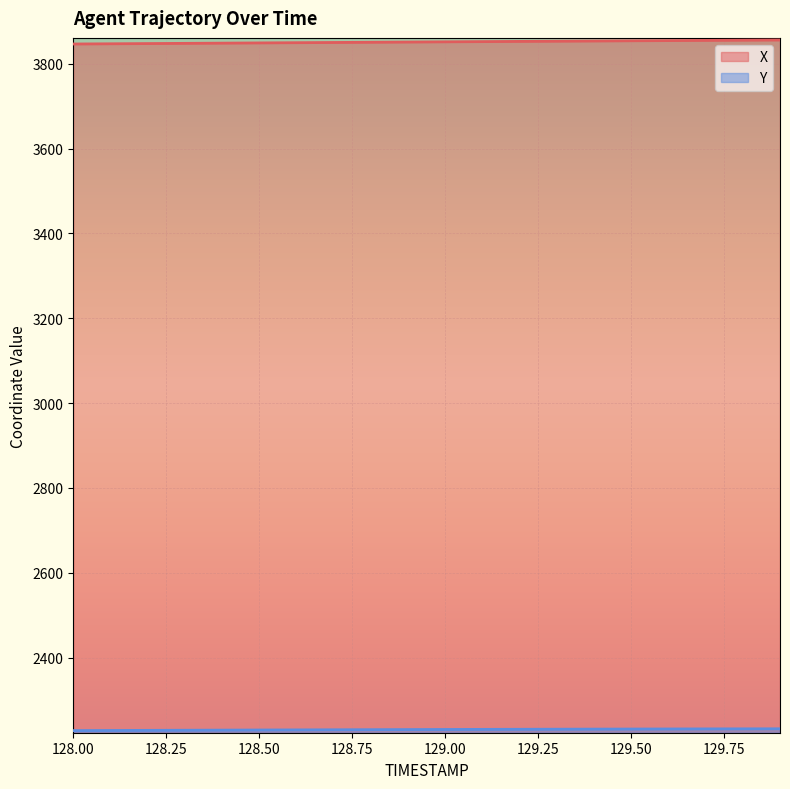

Does the chart display data point markers on the line(s)?

No